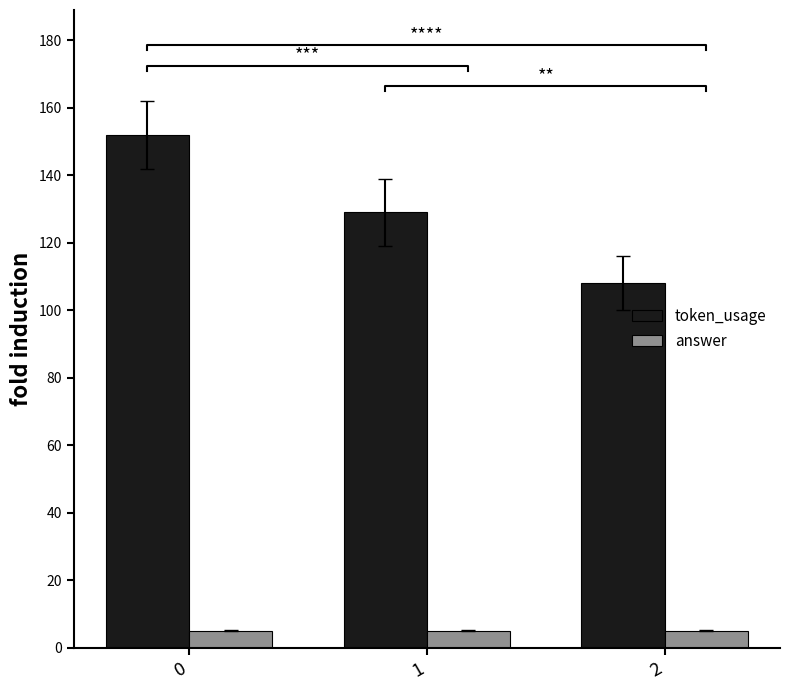

What are all the series names shown in the legend?

token_usage, answer